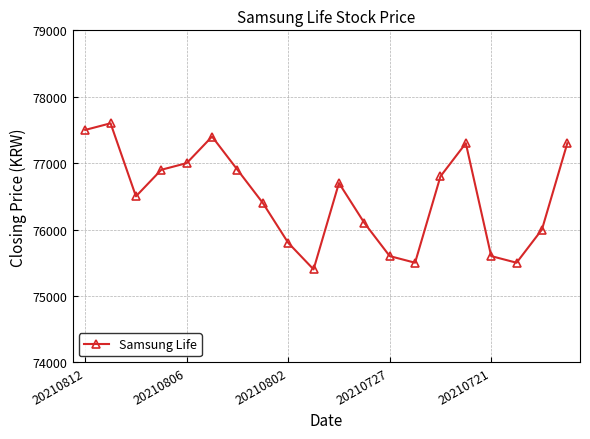

What is the difference between the second highest and minimum values?

2100